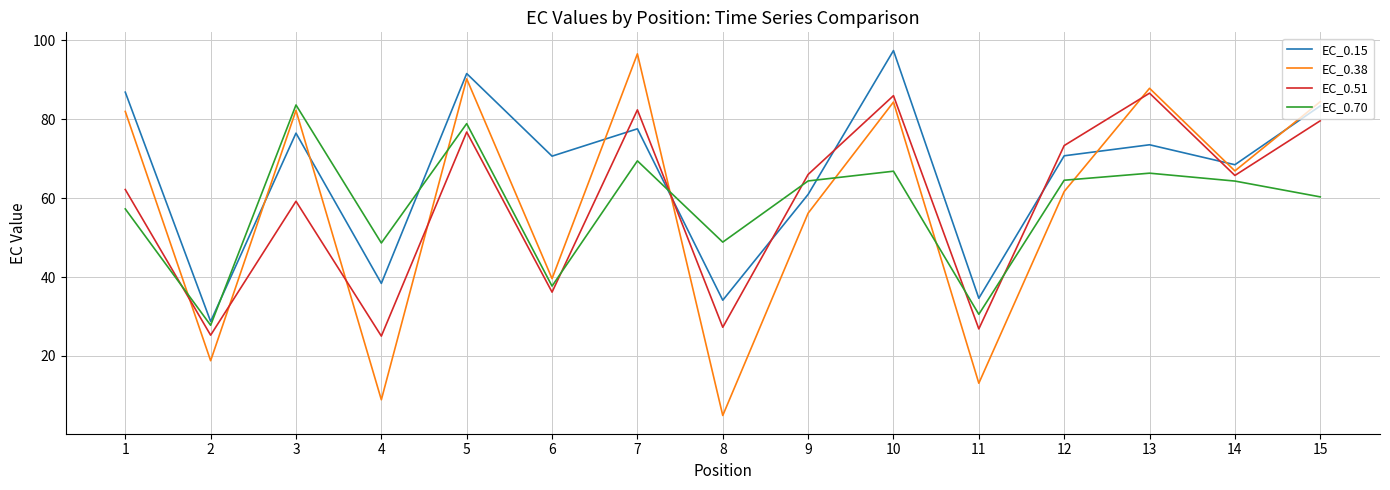

What is the spread (max minus min) of values at 13?

21.5